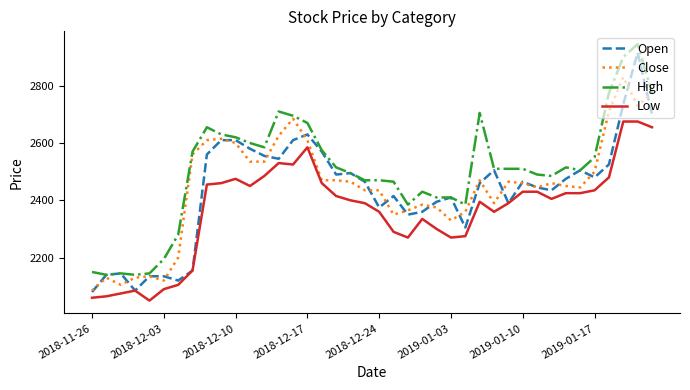

True or false: Low and High intersect in this chart.

False